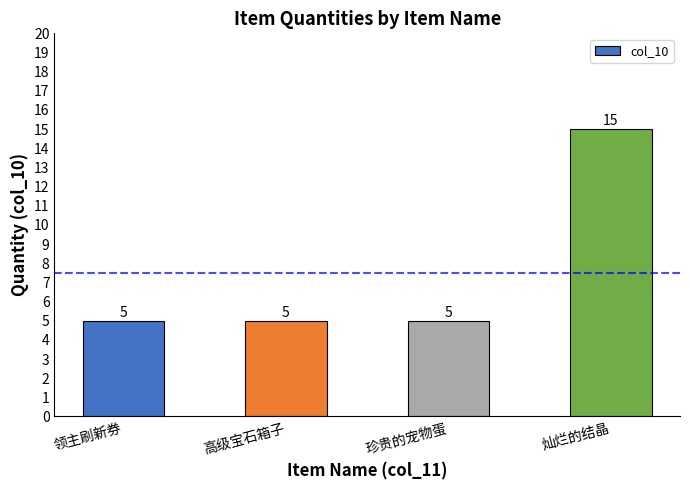

Approximately how many times larger is the value at 高级宝石箱子 compared to 珍贵的宠物蛋?

1.0